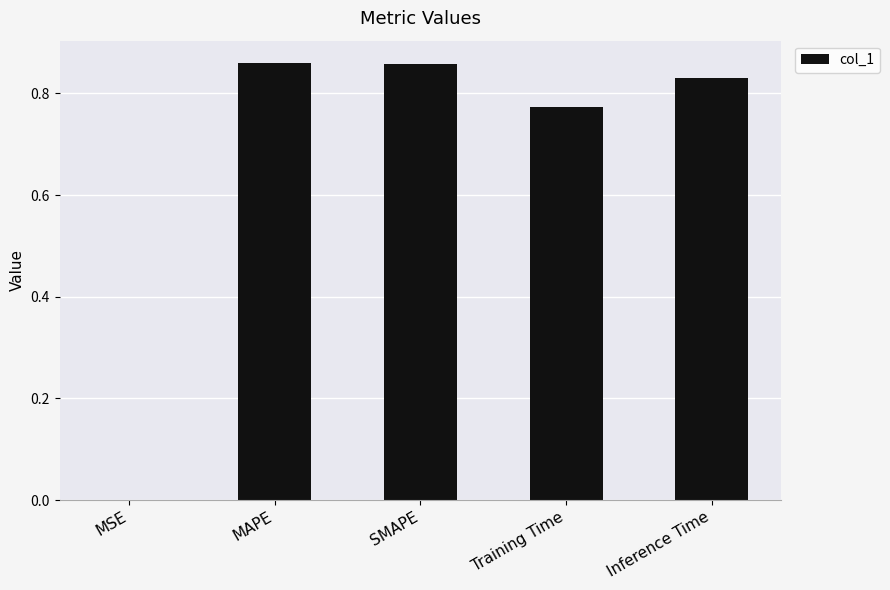

Are the bars horizontal?

No